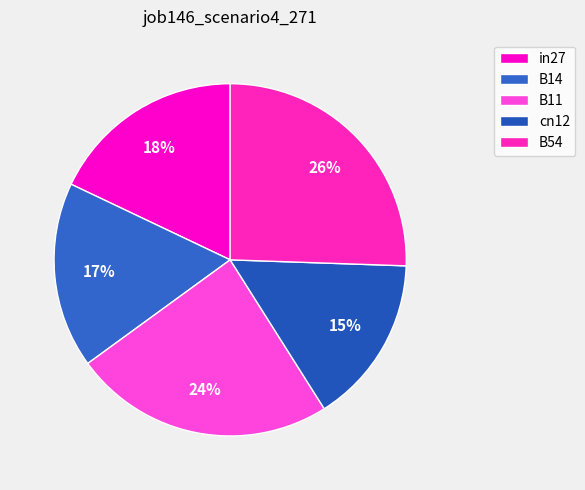

To the nearest percent, what percentage of the pie is B11?

24%